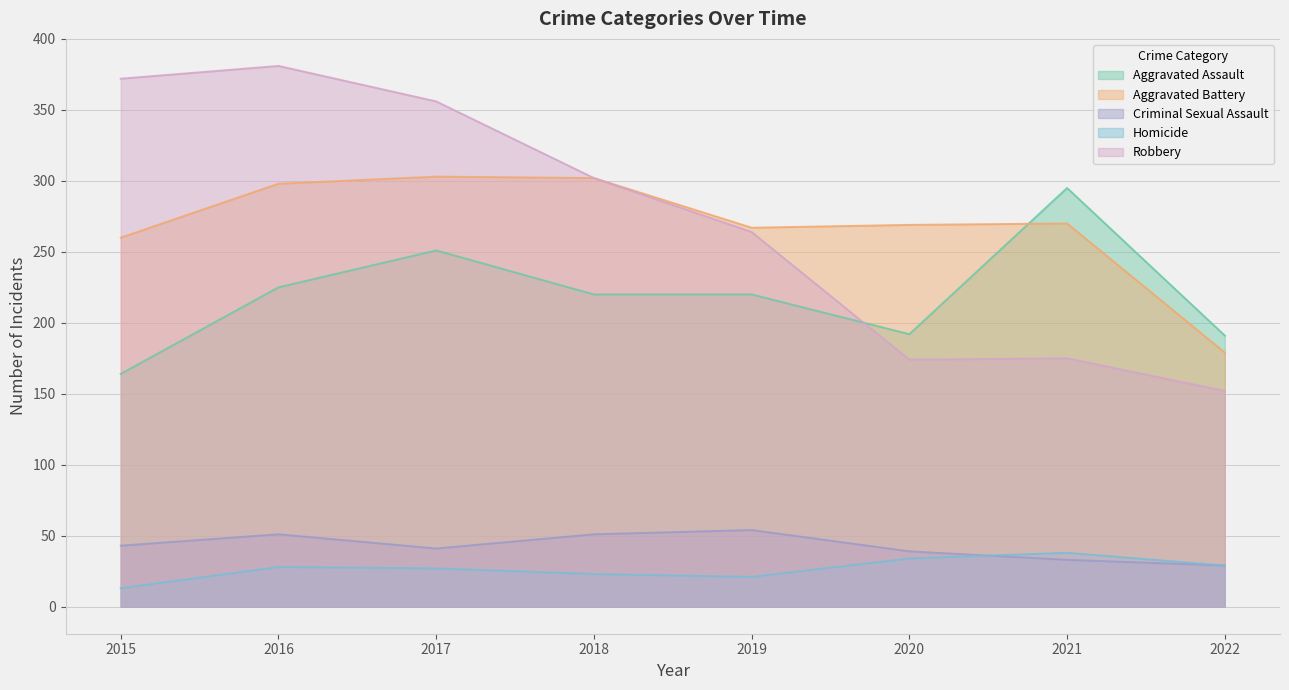

Reading left to right, transcribe all the data shown in this chart.

Aggravated Assault: 164	225	251	220	220	192	295	191
Aggravated Battery: 260	298	303	302	267	269	270	179
Criminal Sexual Assault: 43	51	41	51	54	39	33	29
Homicide: 13	28	27	23	21	34	38	29
Robbery: 372	381	356	302	264	174	175	152